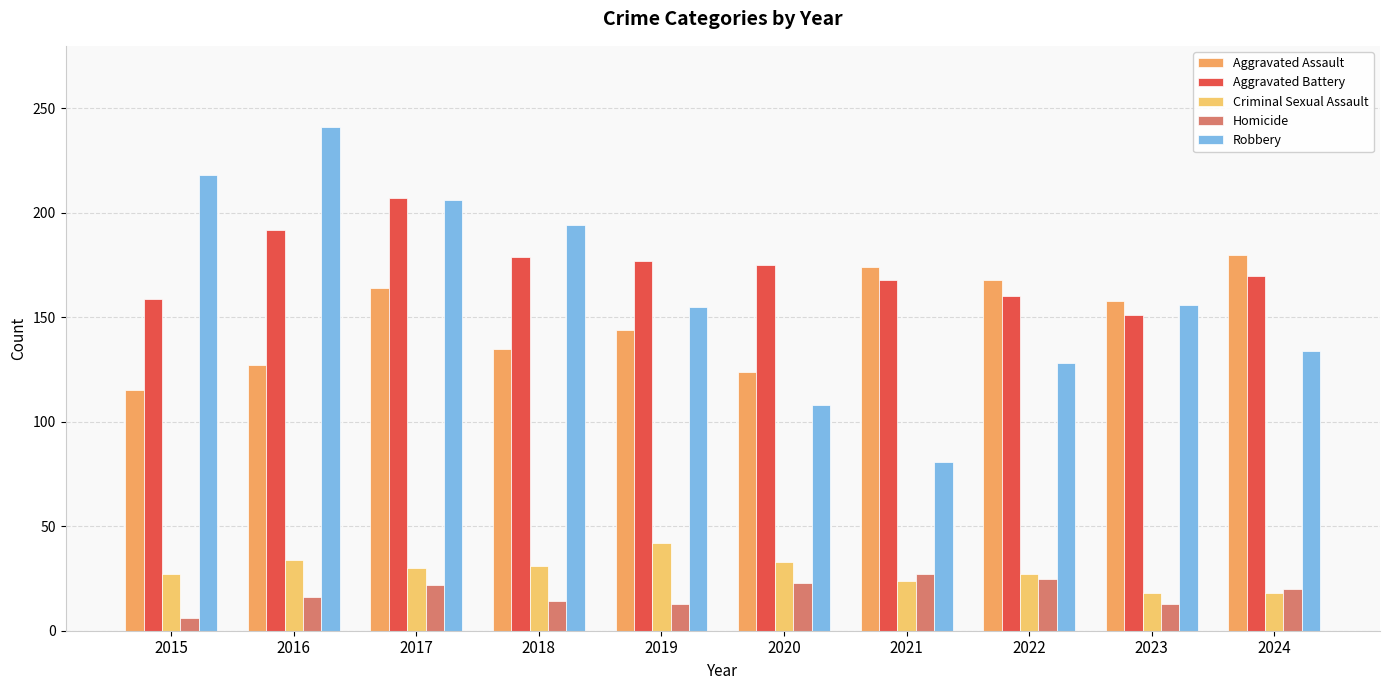

What is the sum of all Robbery values?

1621